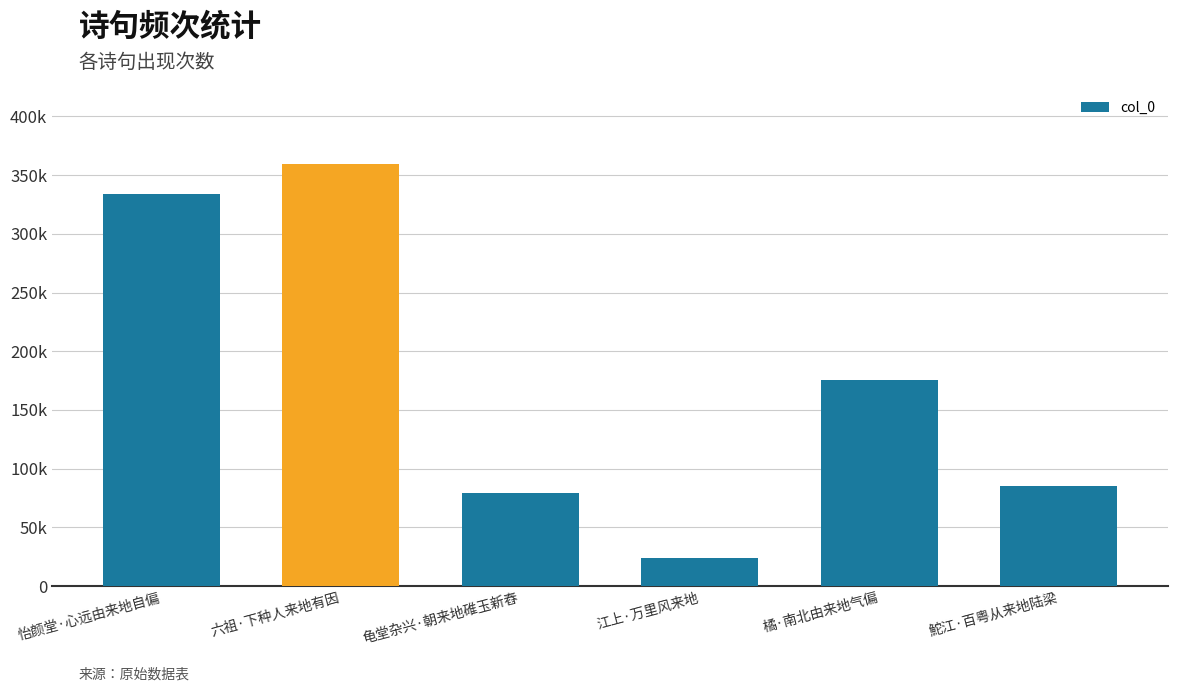

Rank the categories by value from lowest to highest.

江上·万里风来地, 龟堂杂兴·朝来地碓玉新舂, 鮀江·百粤从来地陆梁, 橘·南北由来地气偏, 怡颜堂·心远由来地自偏, 六祖·下种人来地有因